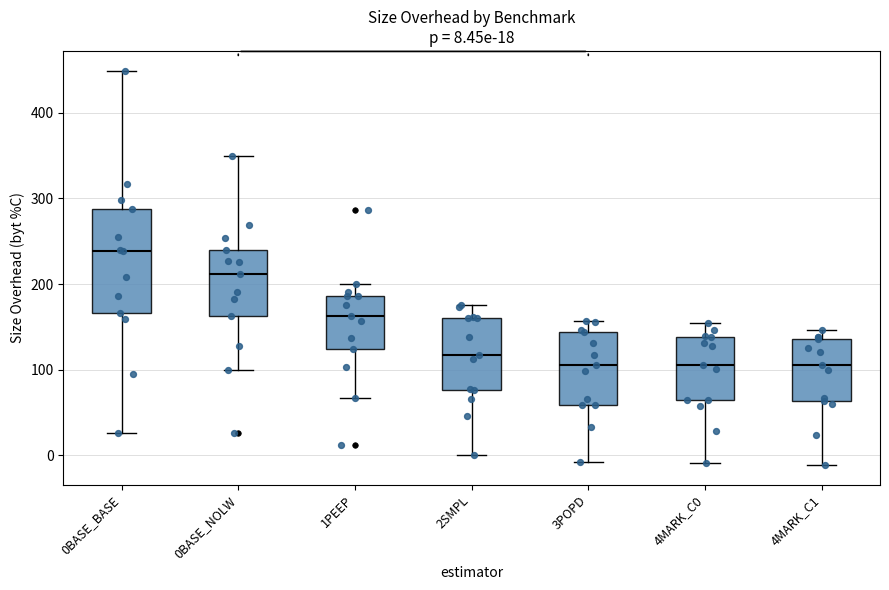

Which box is the tallest, from its lower edge to its upper edge?

0BASE_BASE